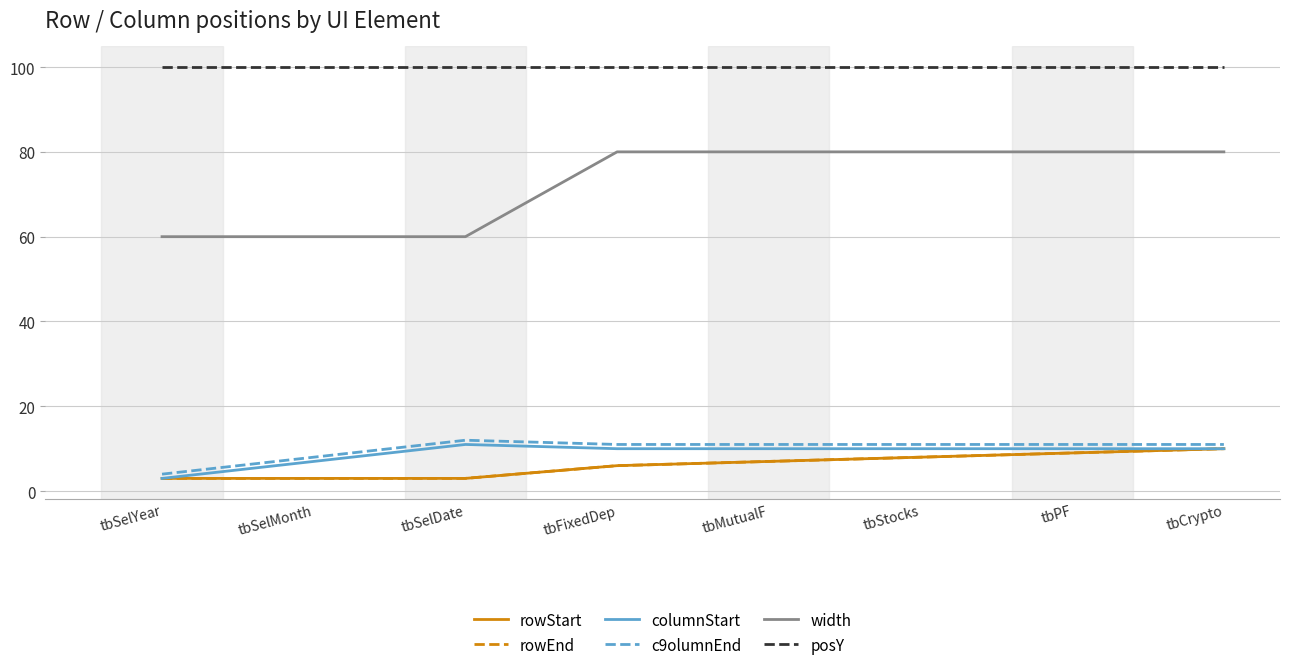

At tbSelMonth, list the series in order from largest to smallest.

posY, width, c9olumnEnd, columnStart, rowStart, rowEnd